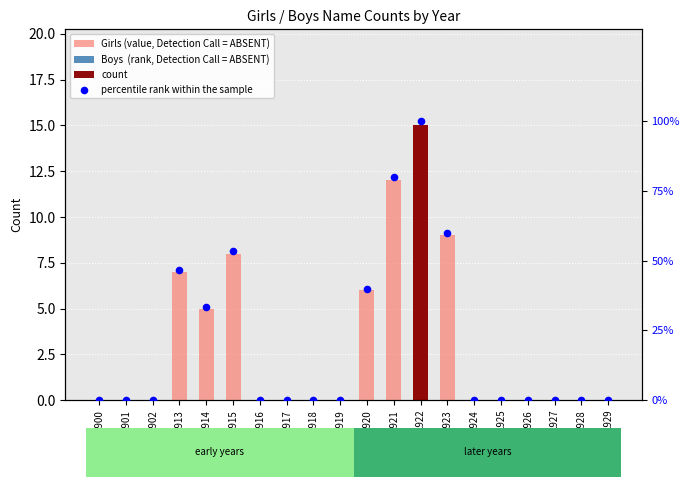

At how many categories does at least one series exceed 92?

1